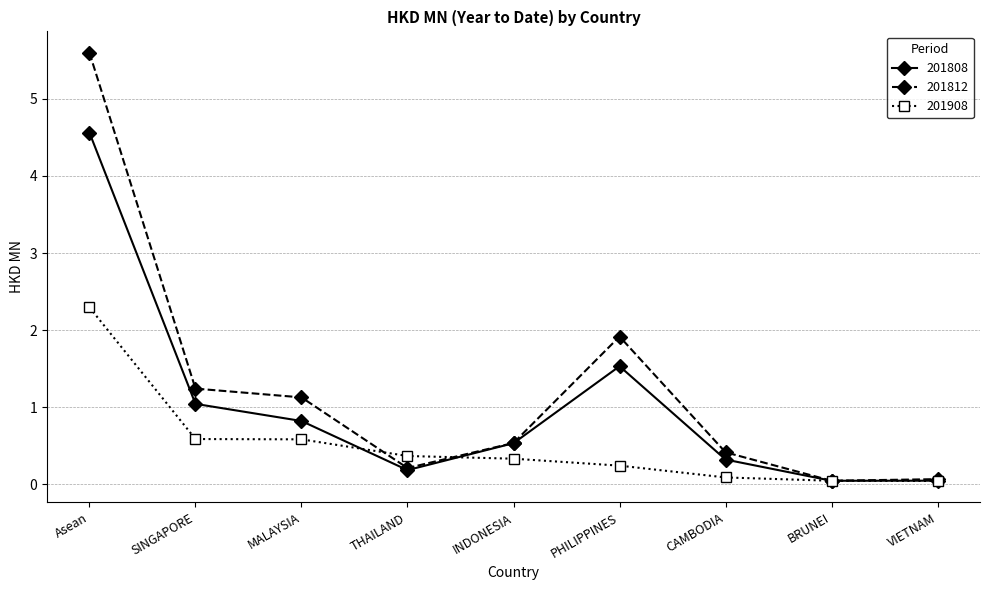

True or false: 201812 has more than 1 interior local peaks.

False